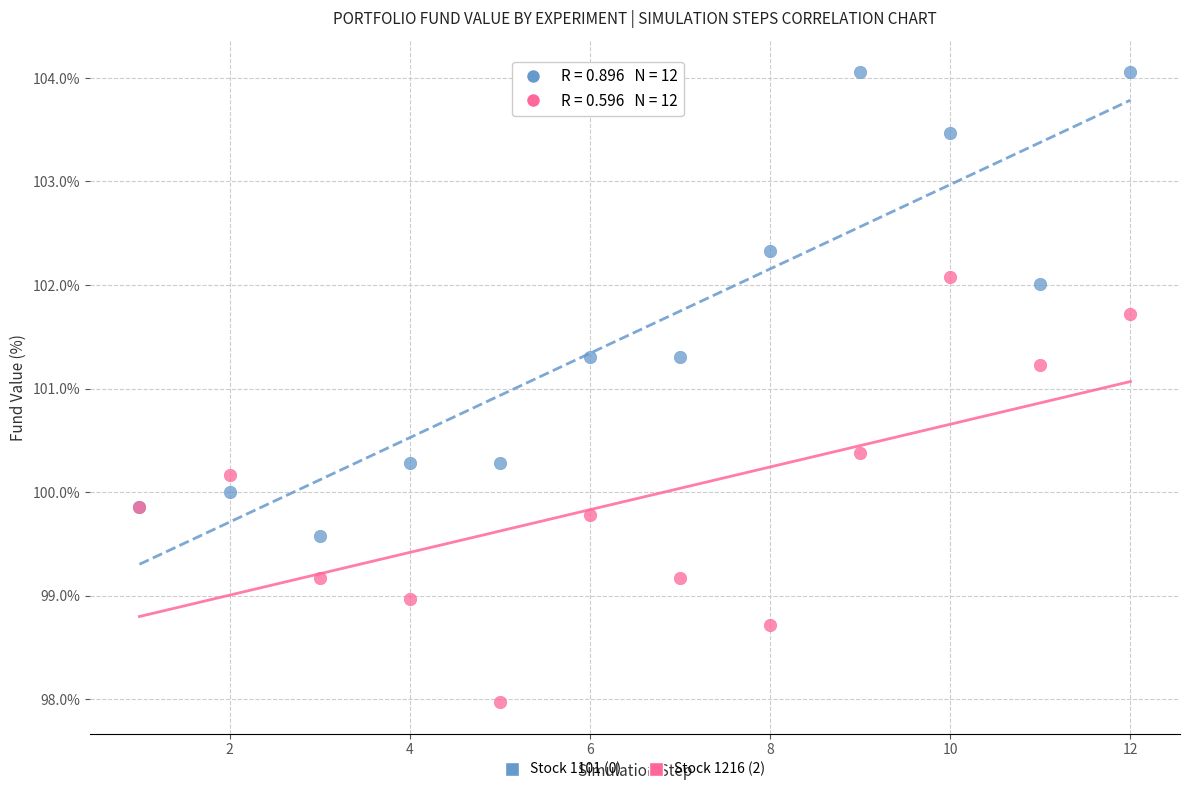

What are all the series names shown in the legend?

Stock 1101 (0), Stock 1216 (2)